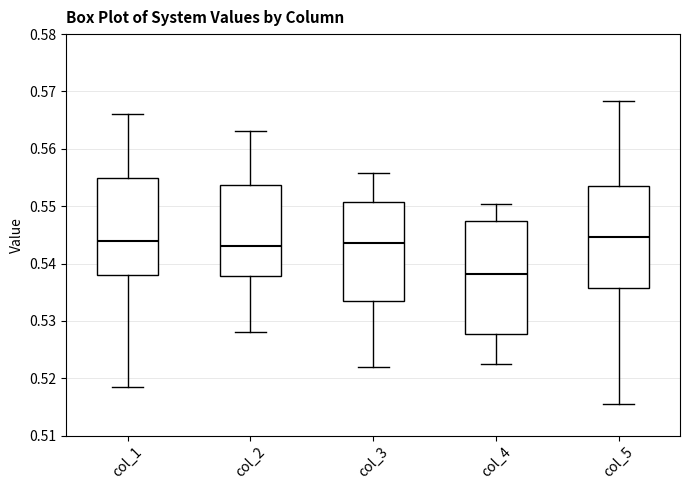

Reading left to right, transcribe this box plot: for each box, give where its median line is, the range the box spans, and where its two whiskers end, as read against the y-axis. The values are not printed on the chart, so give them approximately, as read against the axis.

col_1: median 0.544, box 0.538 to 0.555, whiskers 0.518 to 0.566
col_2: median 0.543, box 0.538 to 0.554, whiskers 0.528 to 0.563
col_3: median 0.544, box 0.533 to 0.551, whiskers 0.522 to 0.556
col_4: median 0.538, box 0.528 to 0.547, whiskers 0.522 to 0.550
col_5: median 0.545, box 0.536 to 0.554, whiskers 0.516 to 0.568